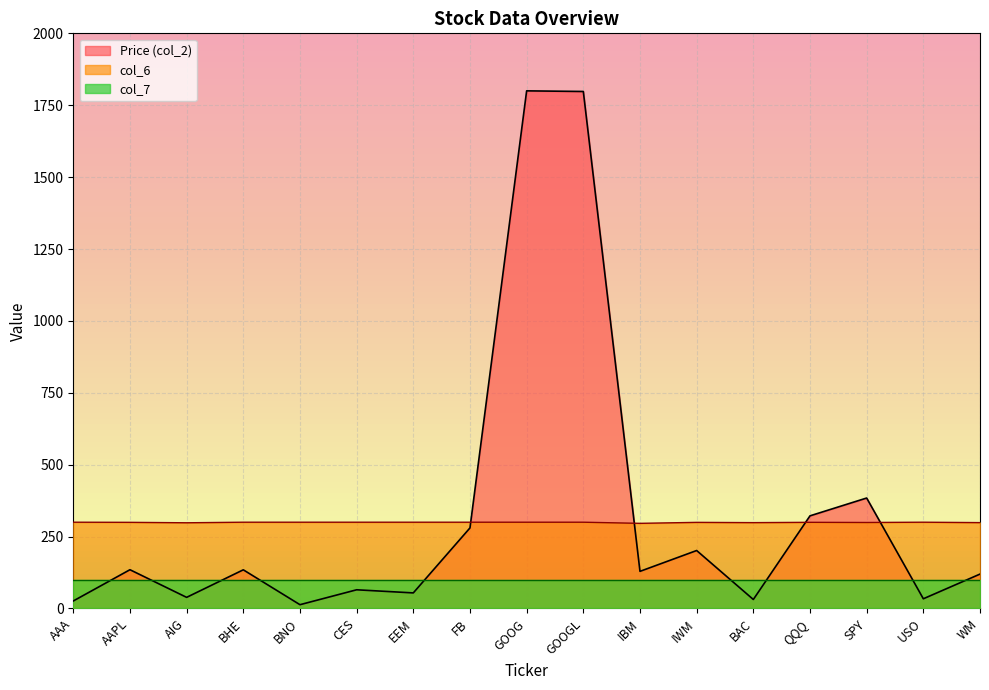

Rank the series by their maximum value, from highest to lowest.

Price (col_2), col_6, col_7